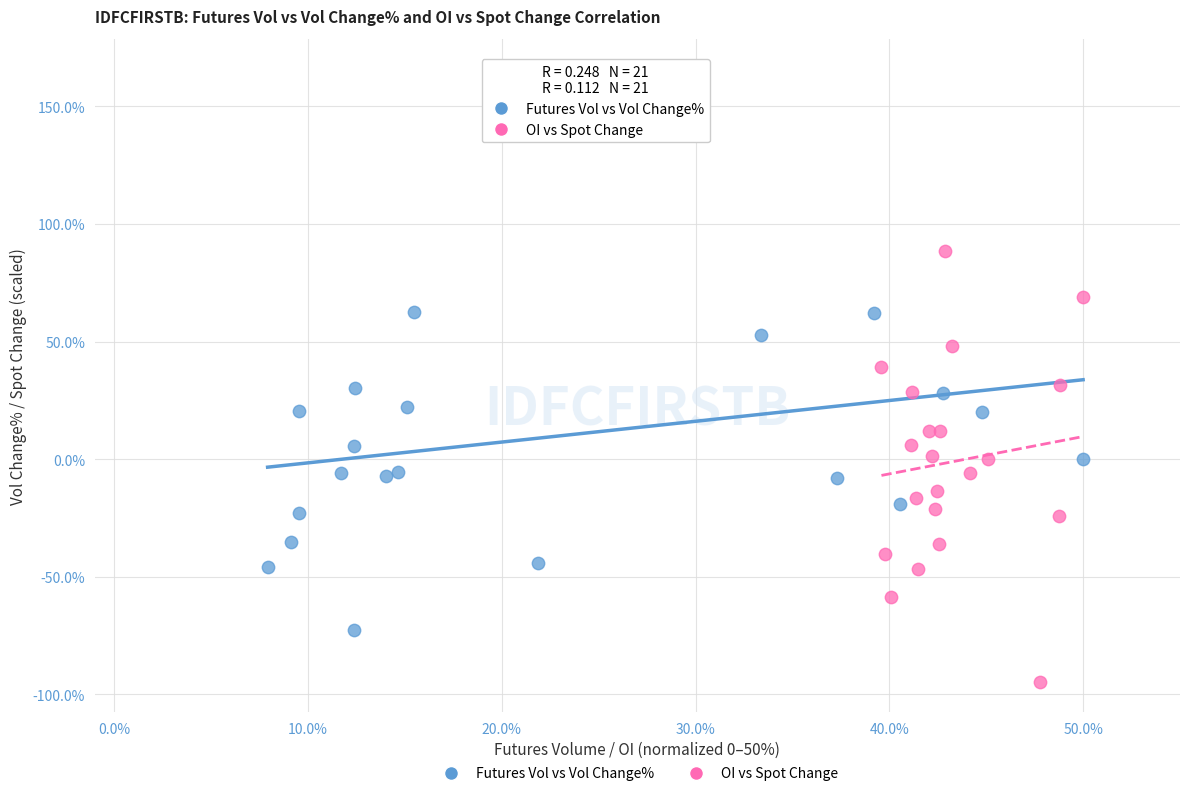

Which series contains the lowest Y value?

OI vs Spot Change